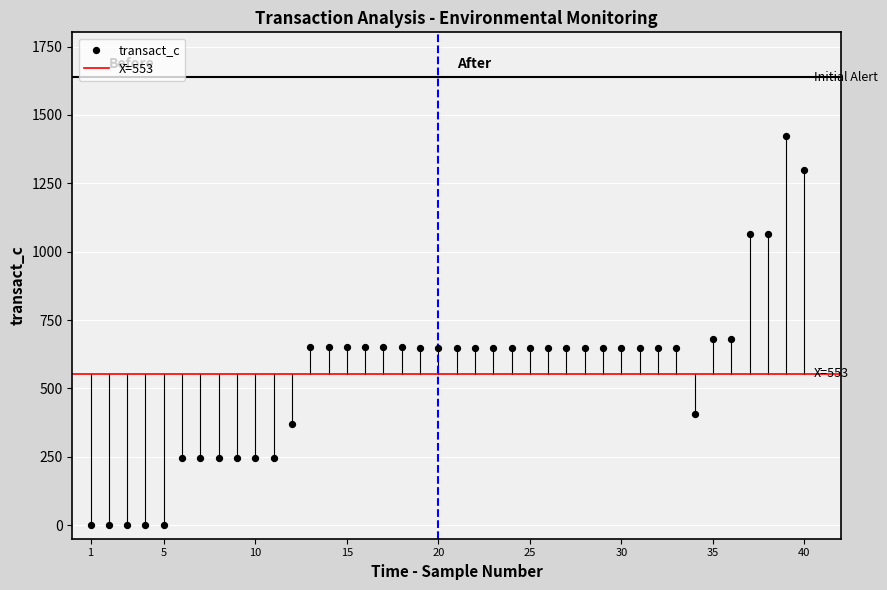

What is the range of X values (max minus min)?

39.0